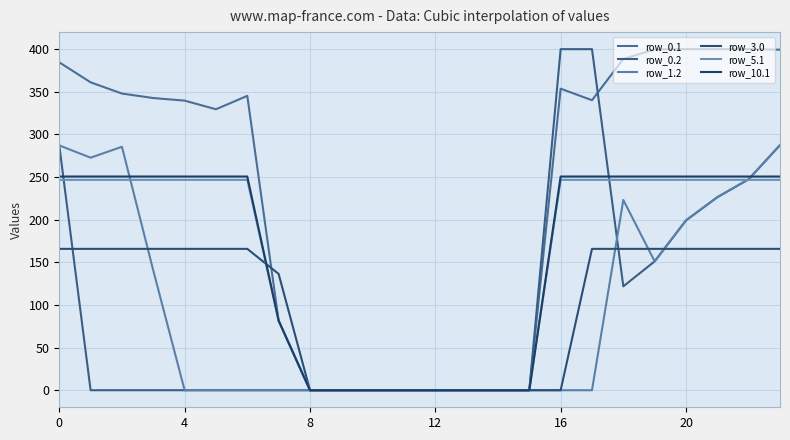

What is the highest value of the row_0.2 series?

400.0